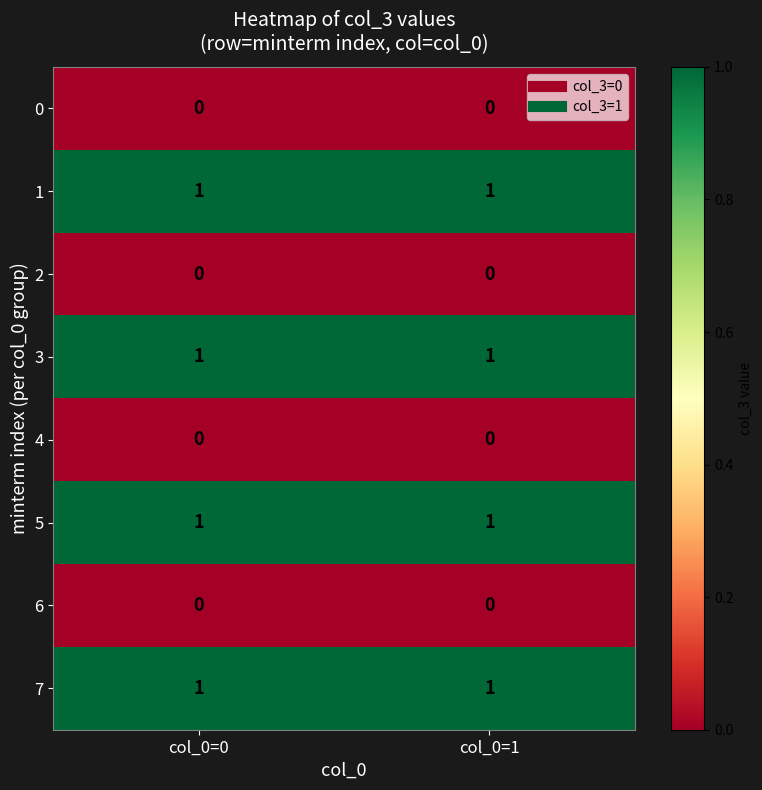

What is the difference between the highest and lowest values at col_0=1?

1